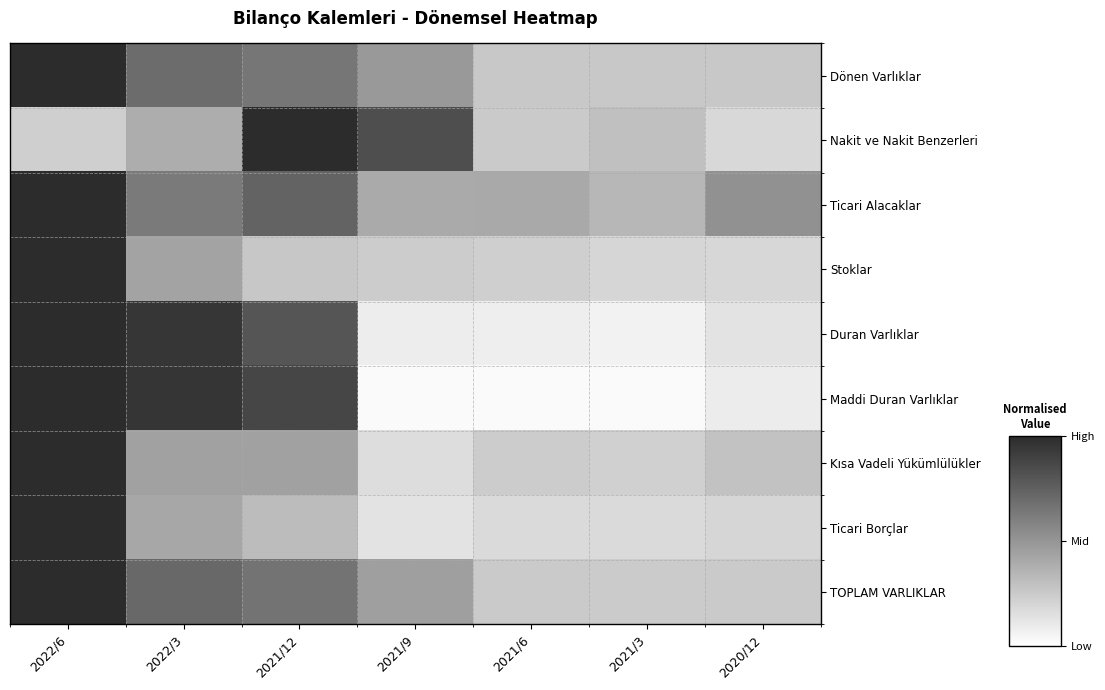

Rank the series at 2021/12 from highest to lowest value.

Nakit ve Nakit Benzerleri, Maddi Duran Varlıklar, Duran Varlıklar, Ticari Alacaklar, TOPLAM VARLIKLAR, Dönen Varlıklar, Kısa Vadeli Yükümlülükler, Ticari Borçlar, Stoklar